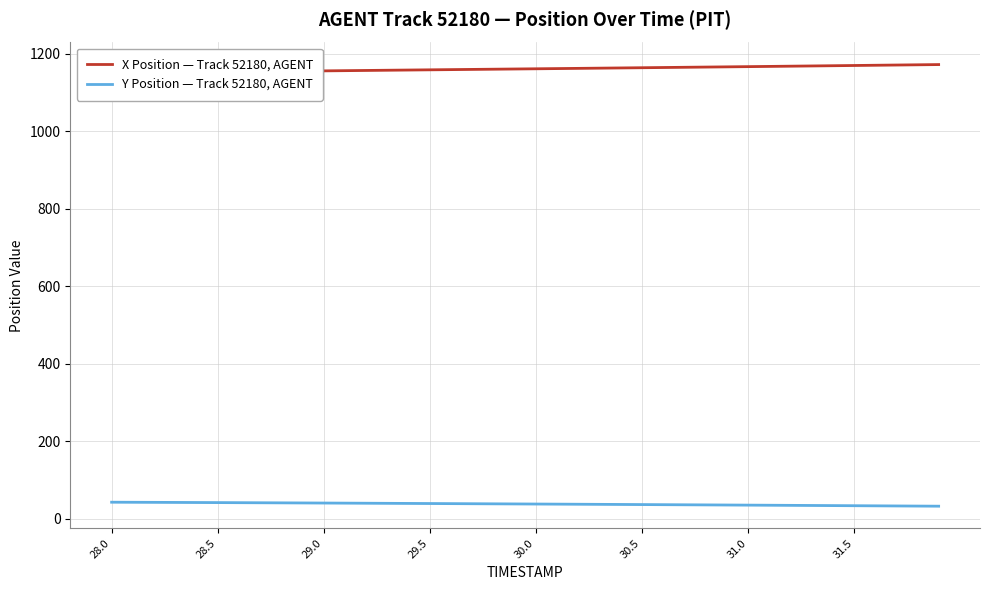

True or false: X Position — Track 52180, AGENT has a value of 1166.3 at 31.0.

True